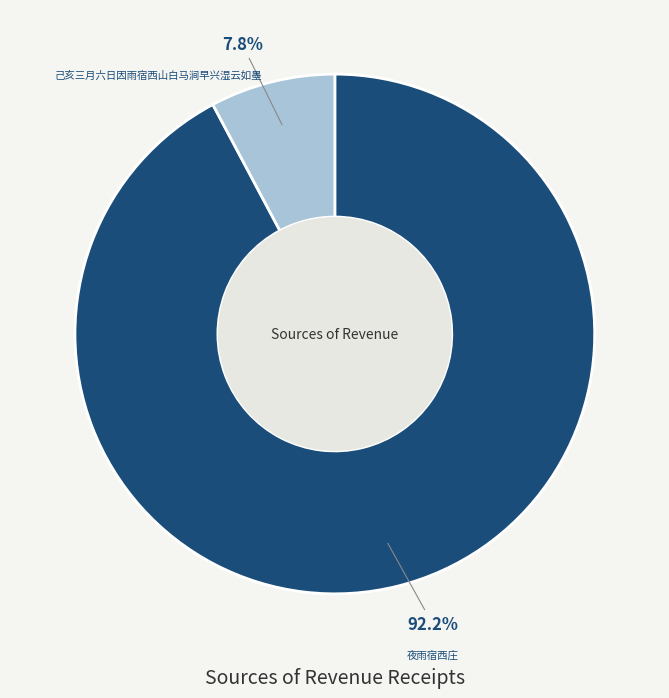

Is 己亥三月六日因雨宿西山白马涧早兴湿云如墨 the majority of the pie?

No